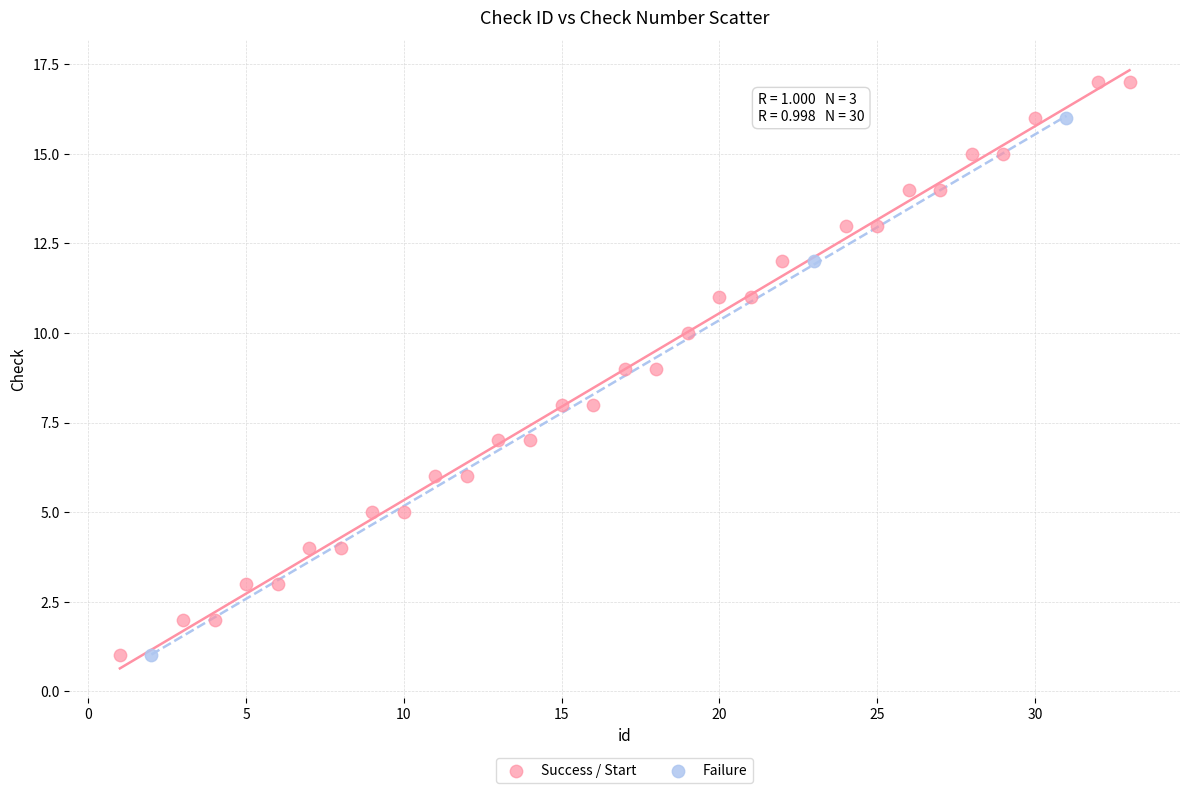

Which series has the widest spread of Y values?

Success / Start